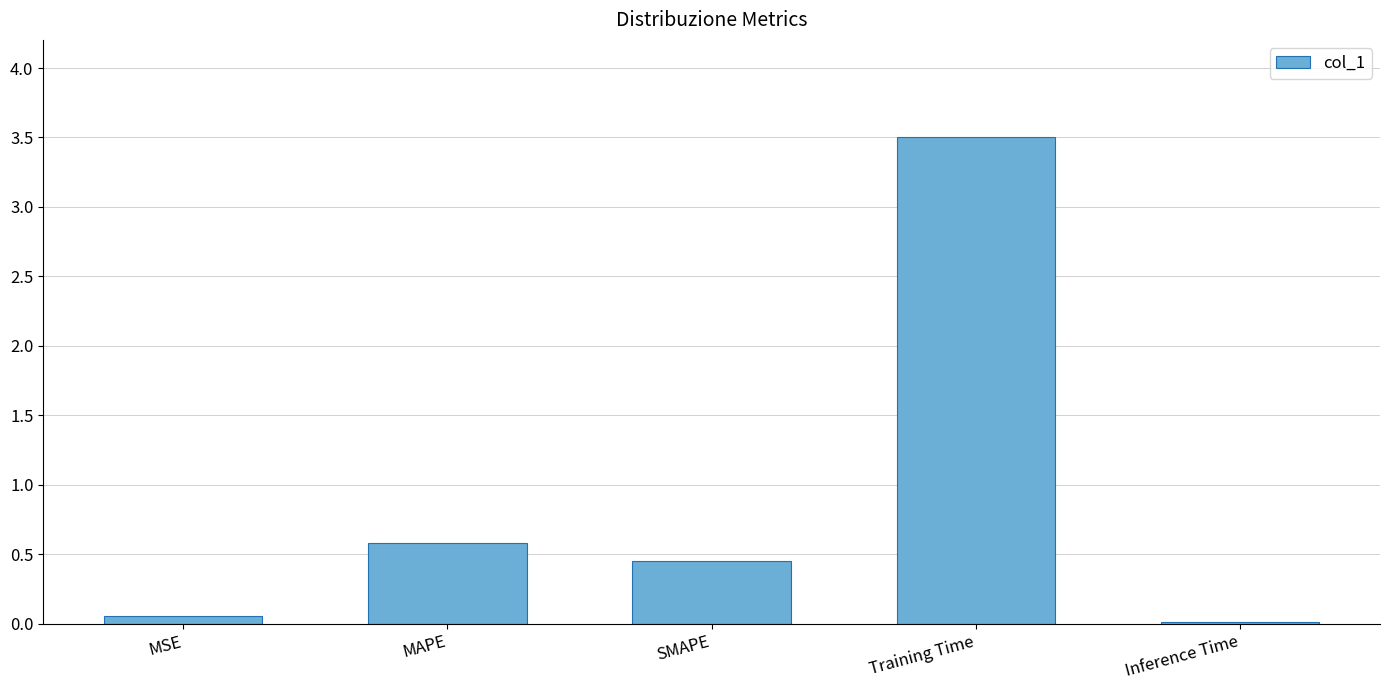

Rank the categories by value from lowest to highest.

Inference Time, MSE, SMAPE, MAPE, Training Time